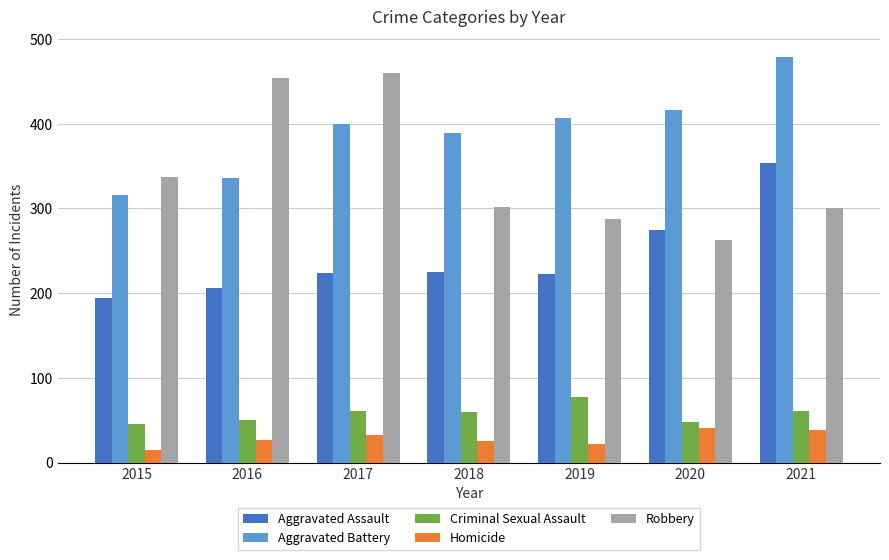

Is the value of Robbery at 2015 greater than the value of Criminal Sexual Assault at 2020?

Yes